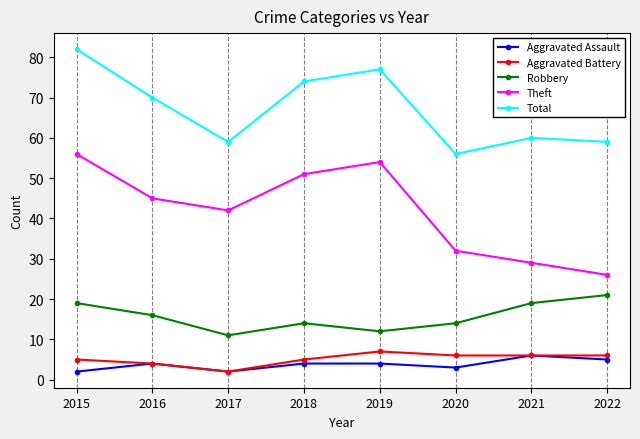

In Theft, how many points are lower than both neighbors (excluding endpoints)?

1